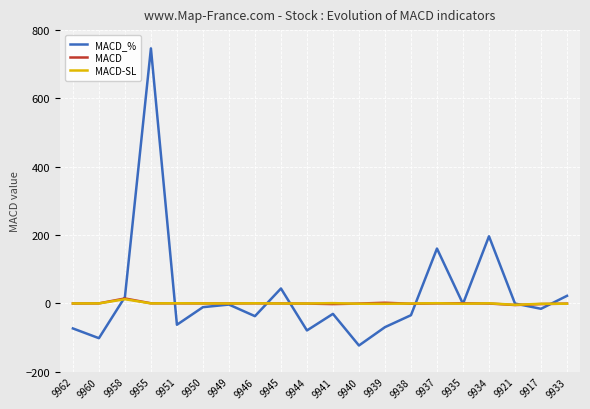

How many intersections are there between MACD-SL and MACD_%?

9